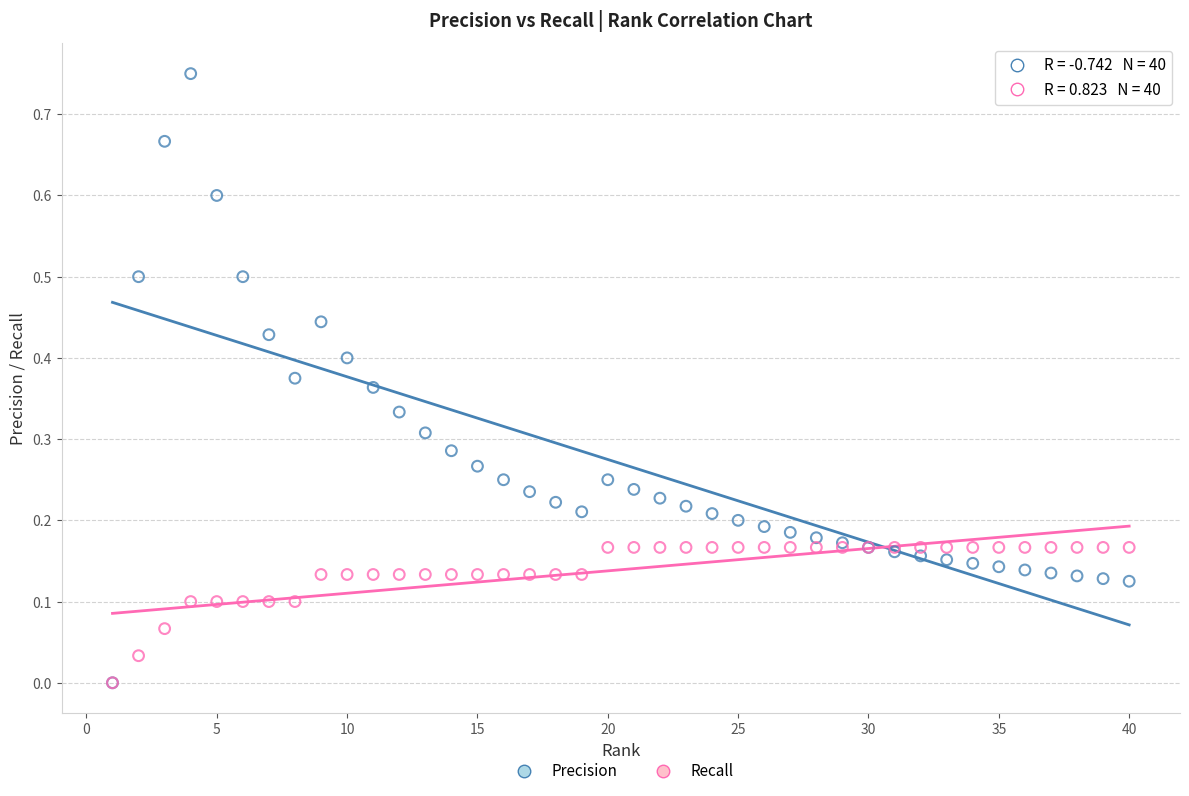

What are all the series names shown in the legend?

Precision, Recall